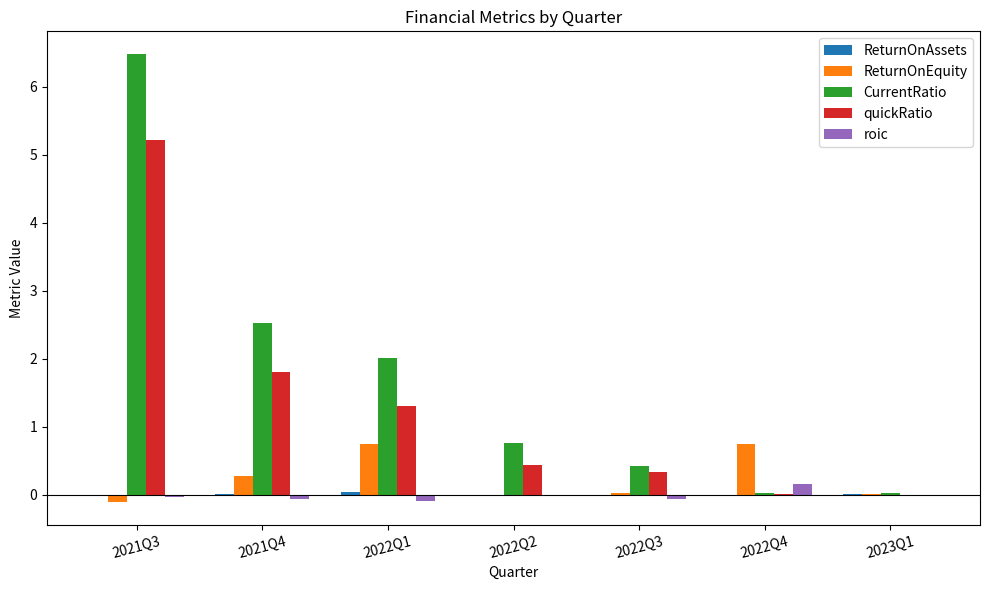

At which category is the sum across all series the highest?

2021Q3